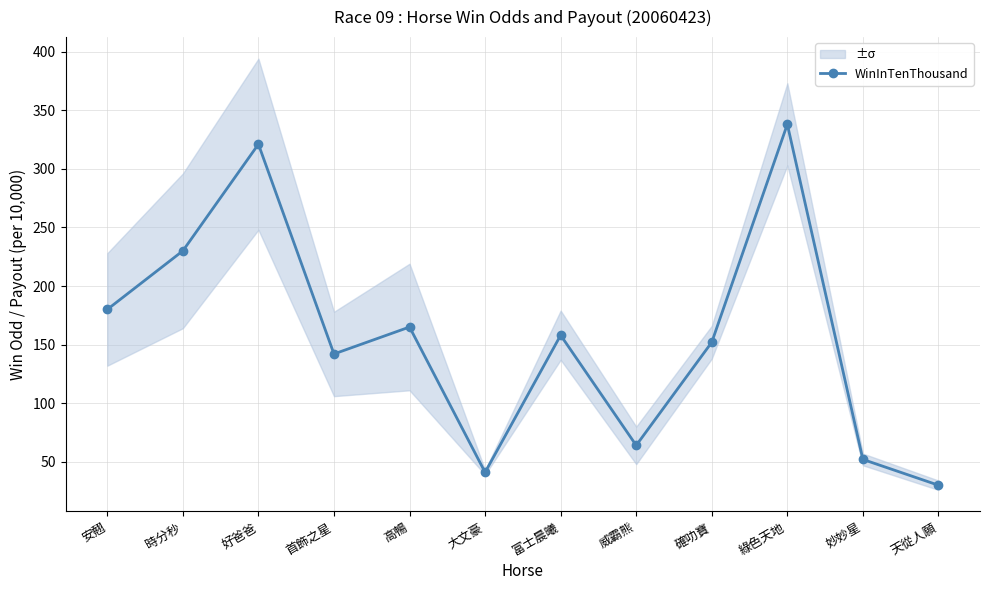

What is the label of the 4th point from the left?

首飾之星